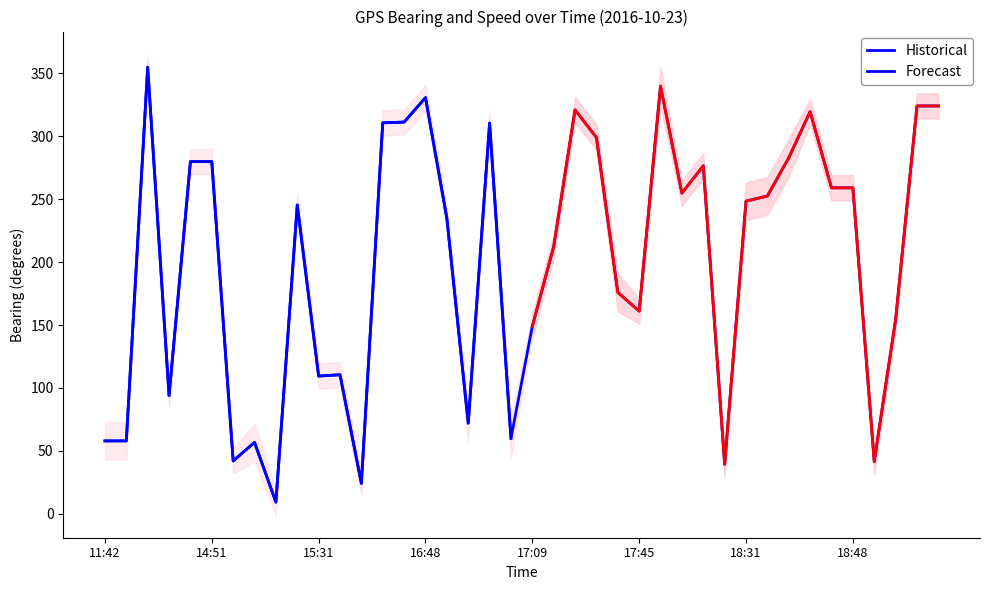

Where is the first local maximum?

12:50